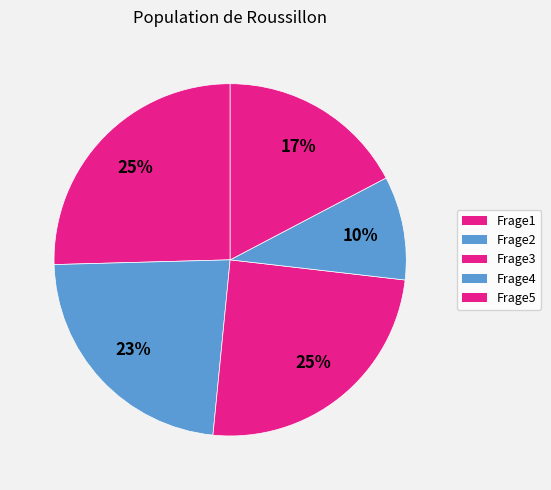

True or false: Frage1 accounts for 37% of the total.

False